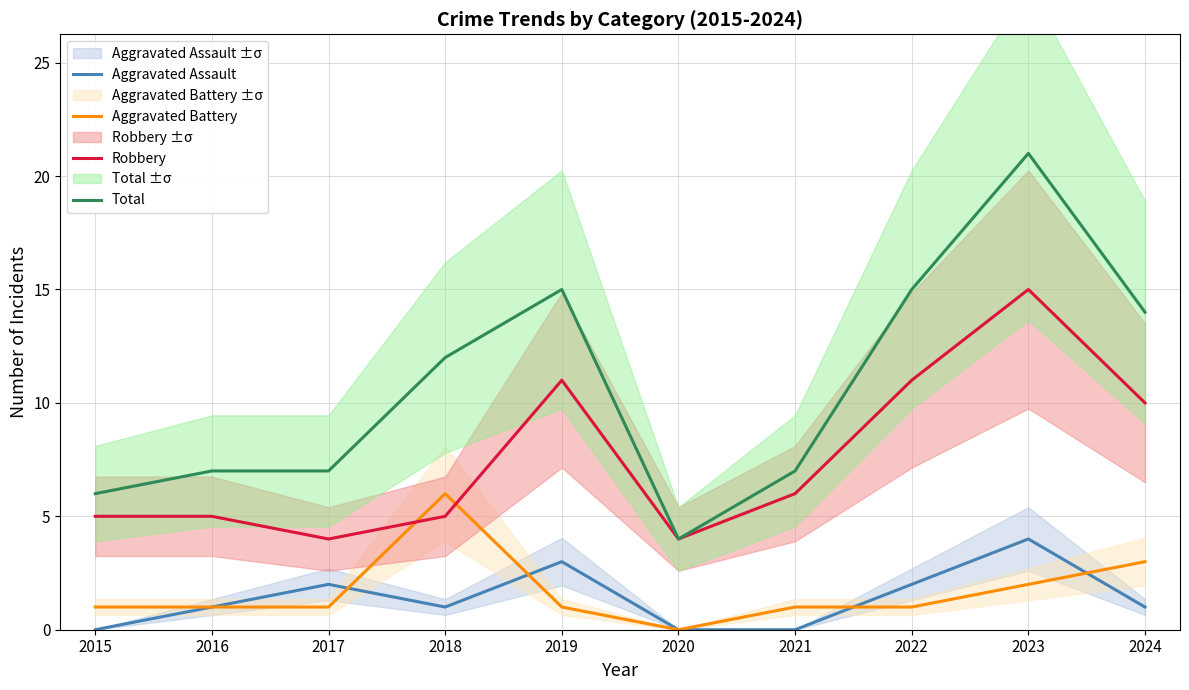

What is the total value across all series at 2017?

14